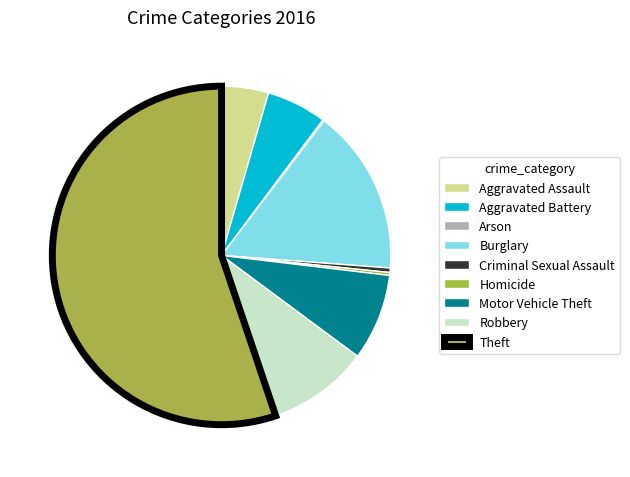

Which slice represents more than half of the pie?

Theft